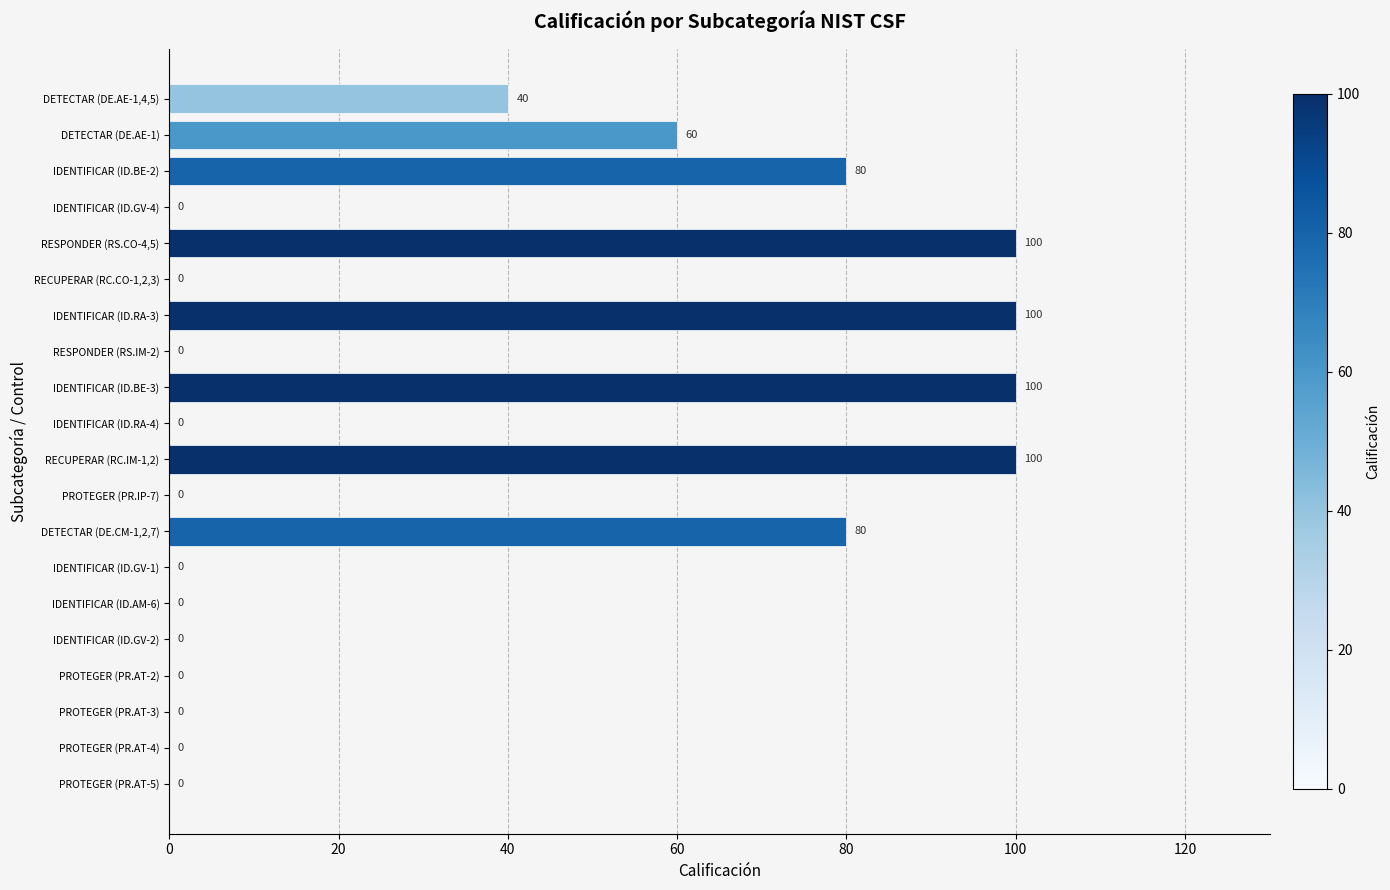

The chart shows a value of 141 at DETECTAR (DE.CM-1,2,7). True or false?

False